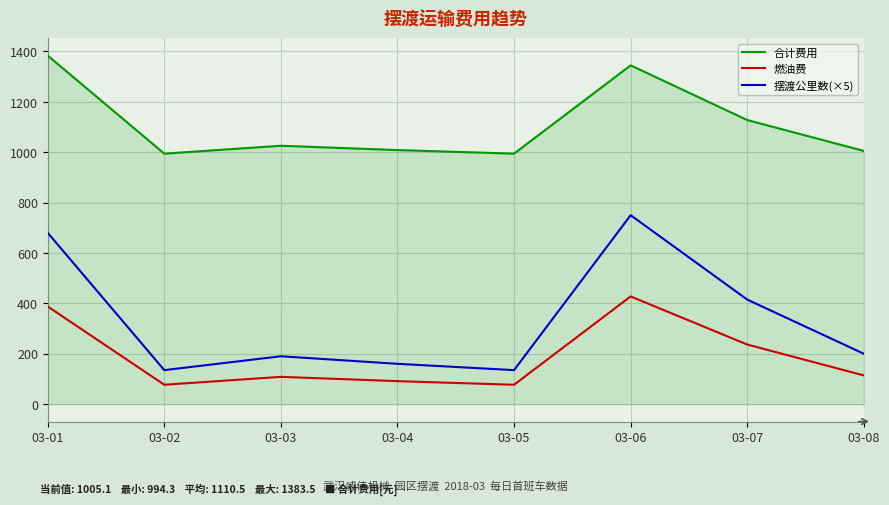

What is the smallest value displayed?

77.0